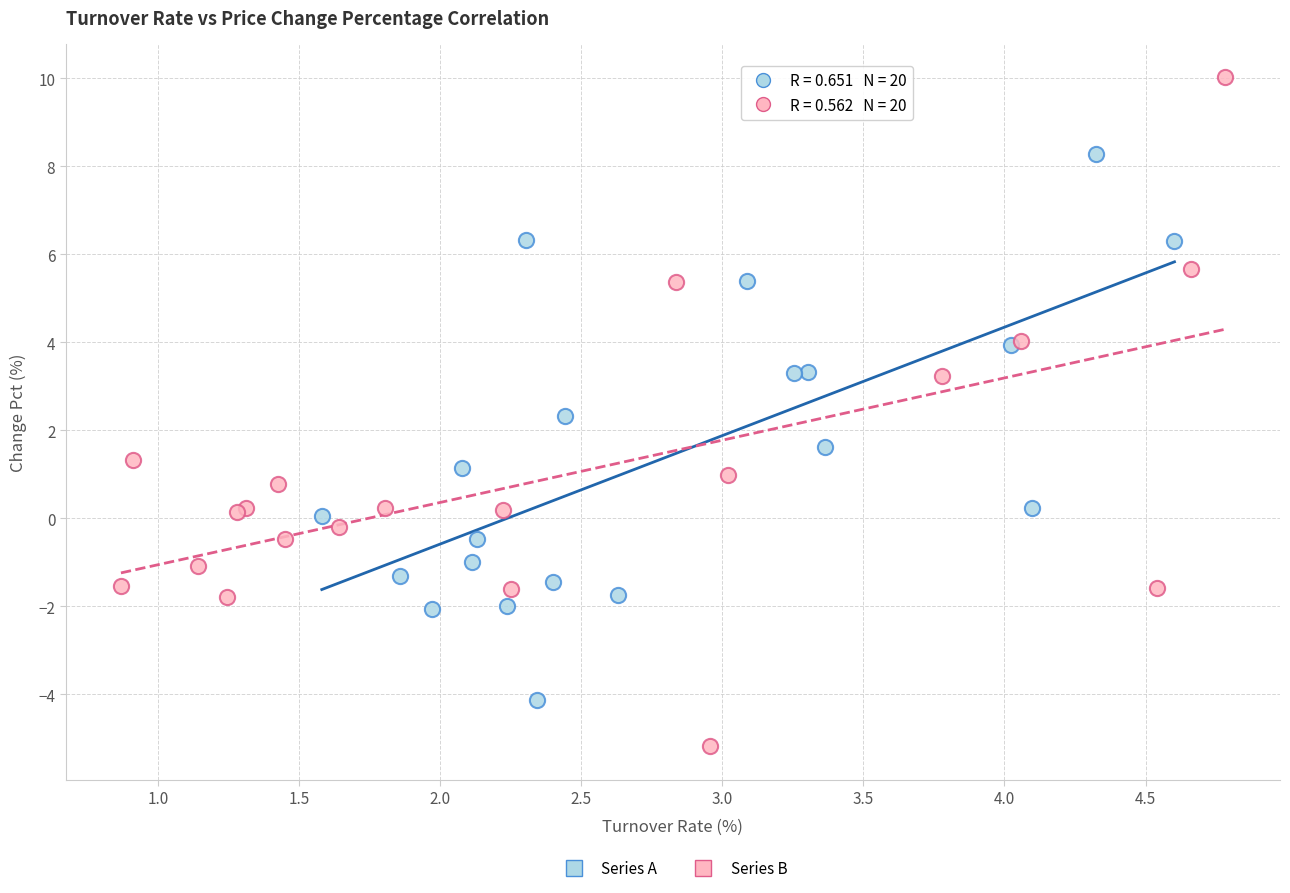

Which series reaches the minimum Y coordinate?

Series B